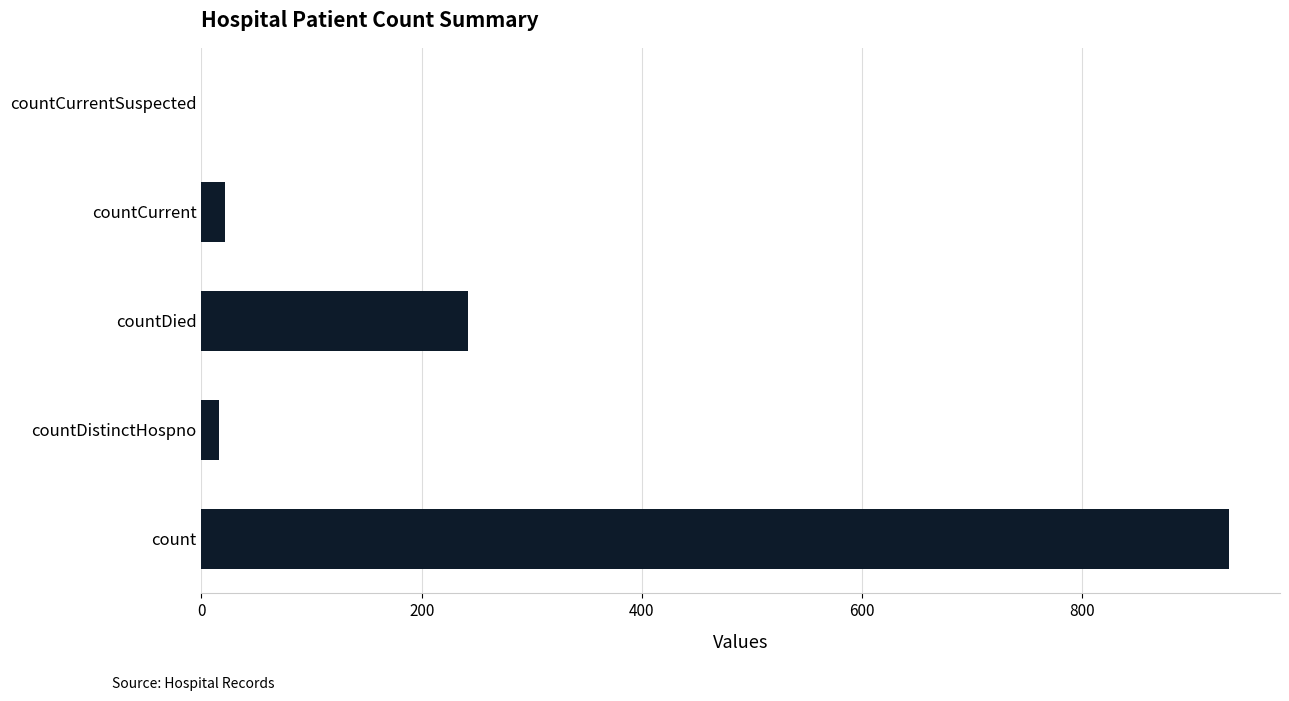

Is it true that the value at count is 1675?

False